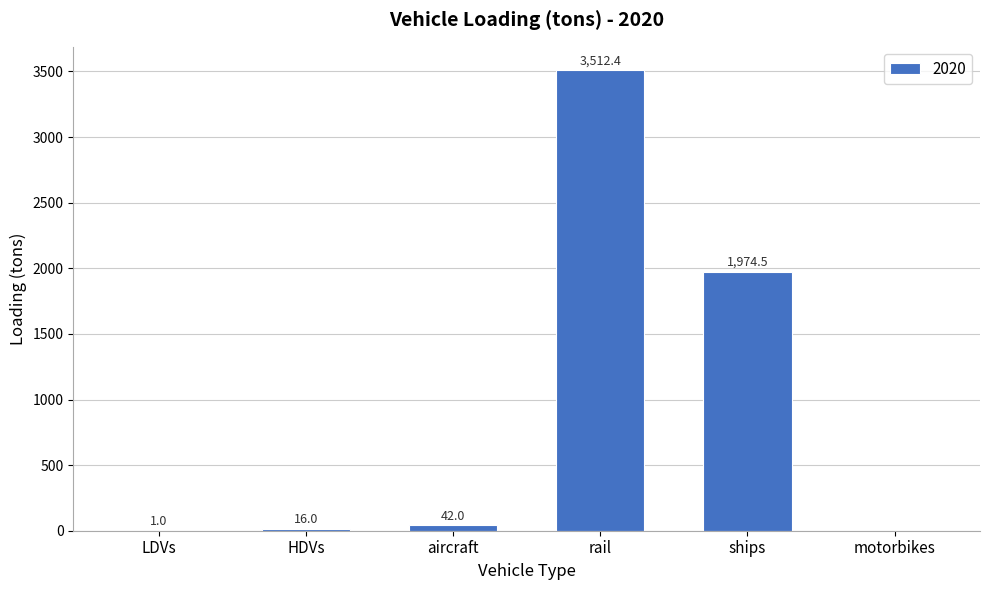

Between aircraft and rail, which is larger?

rail